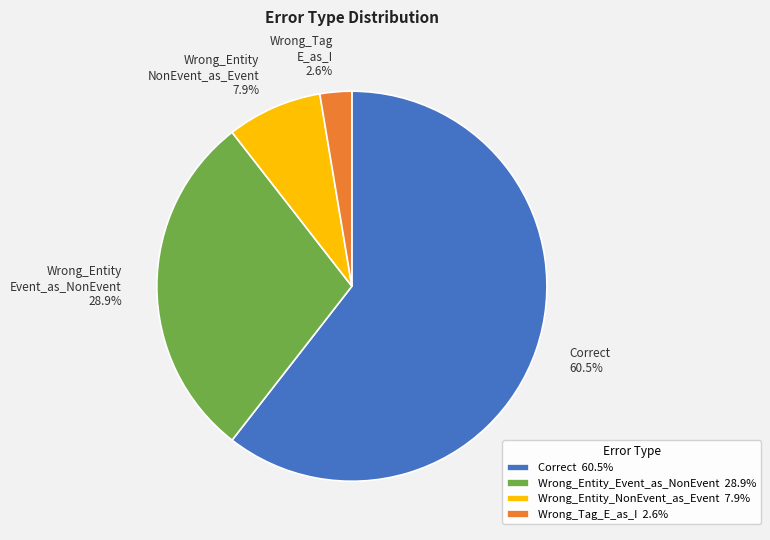

Combined, do Correct and Wrong_Entity_NonEvent_as_Event account for over 50%?

Yes